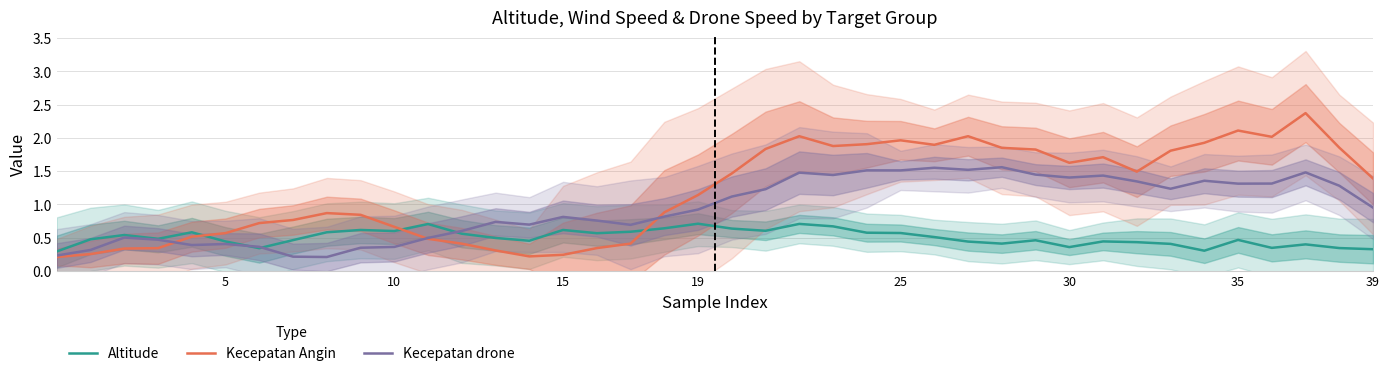

After their last crossing, which series has the higher values: Kecepatan Angin or Altitude?

Kecepatan Angin